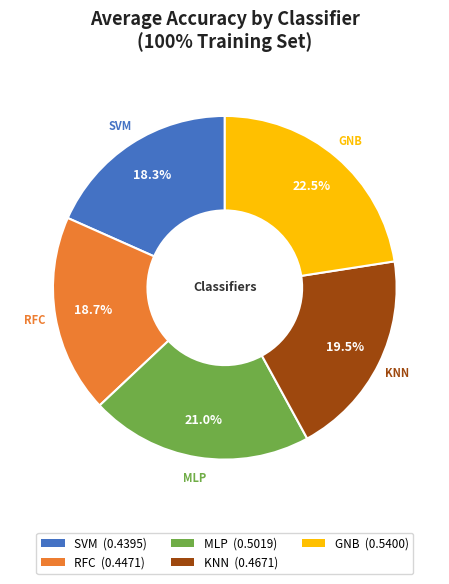

Is there a majority slice in this chart?

No